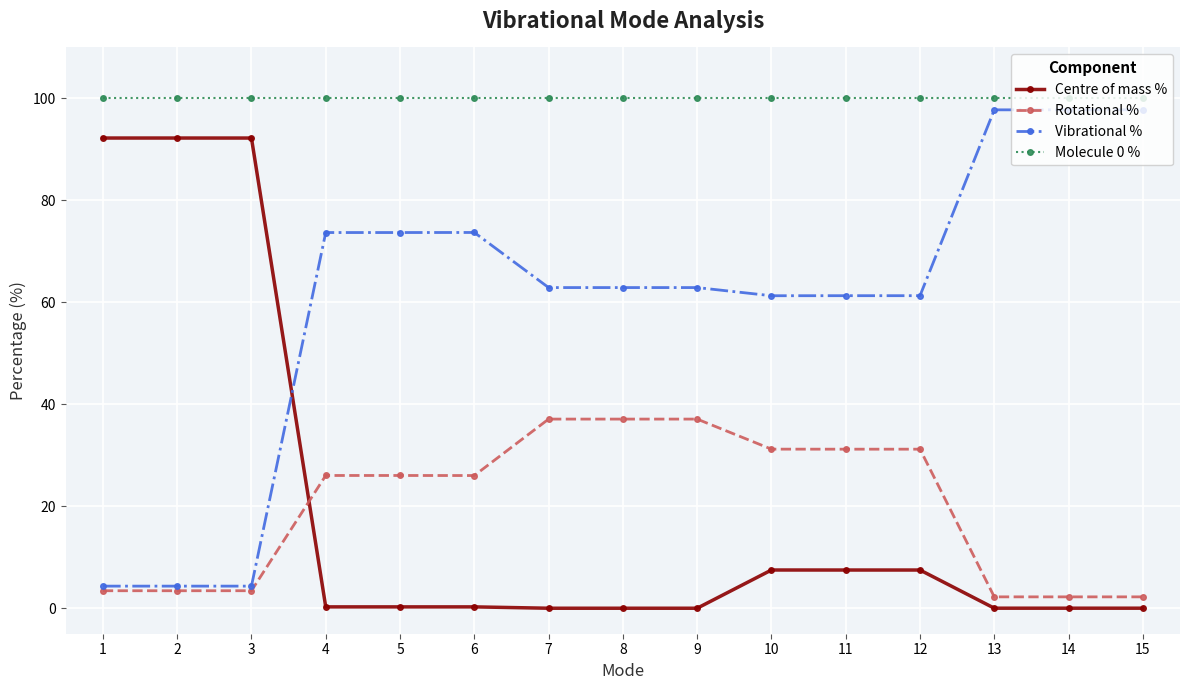

Is the value of Vibrational % at 5 greater than the value of Rotational % at 9?

Yes